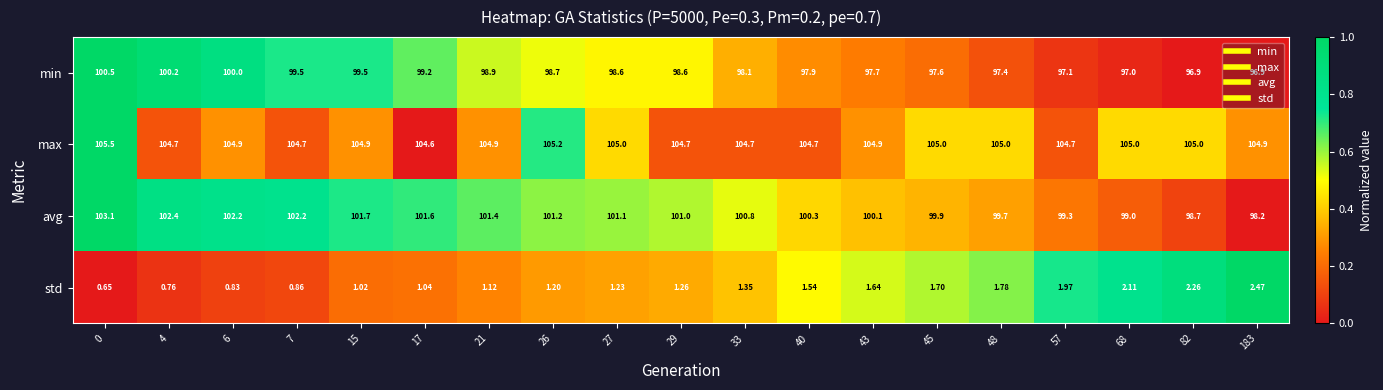

Is the value of min at 7 greater than the value of max at 4?

No